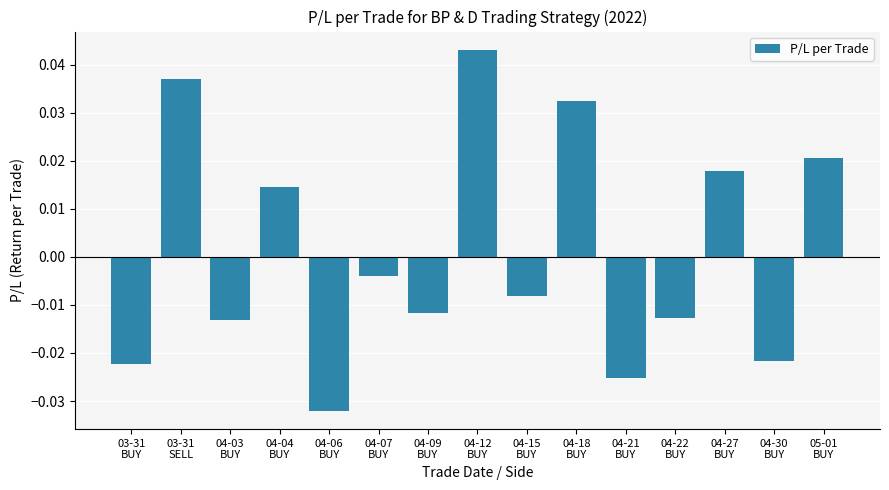

What is the difference between the maximum and minimum values?

0.1